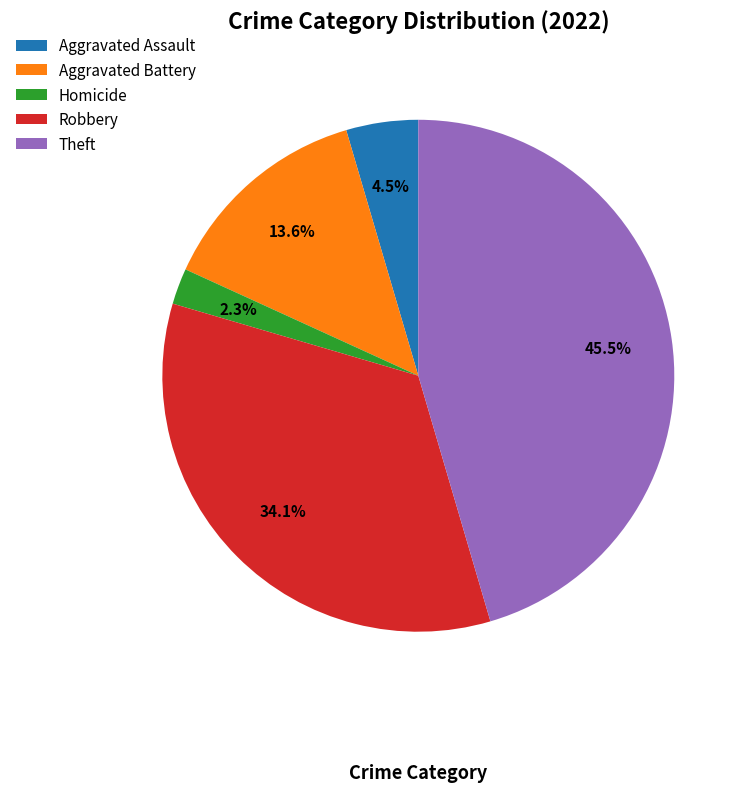

To the nearest percent, what is the difference between the largest and smallest slice percentages?

43%